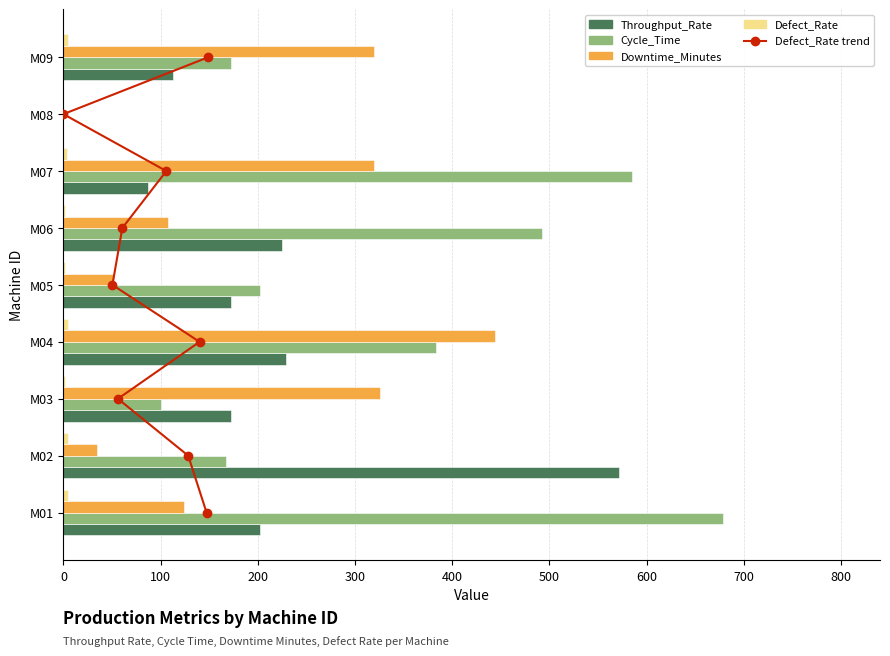

How many series are shown in this chart?

5